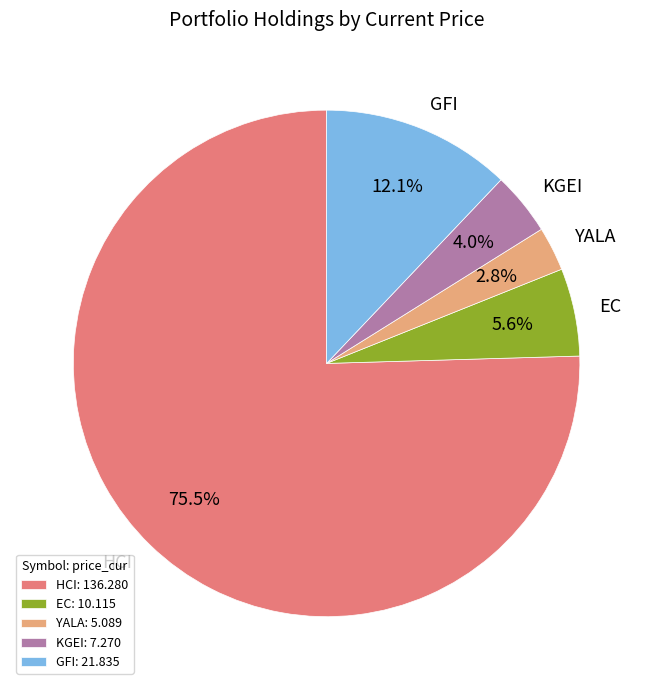

Is there a majority slice in this chart?

Yes